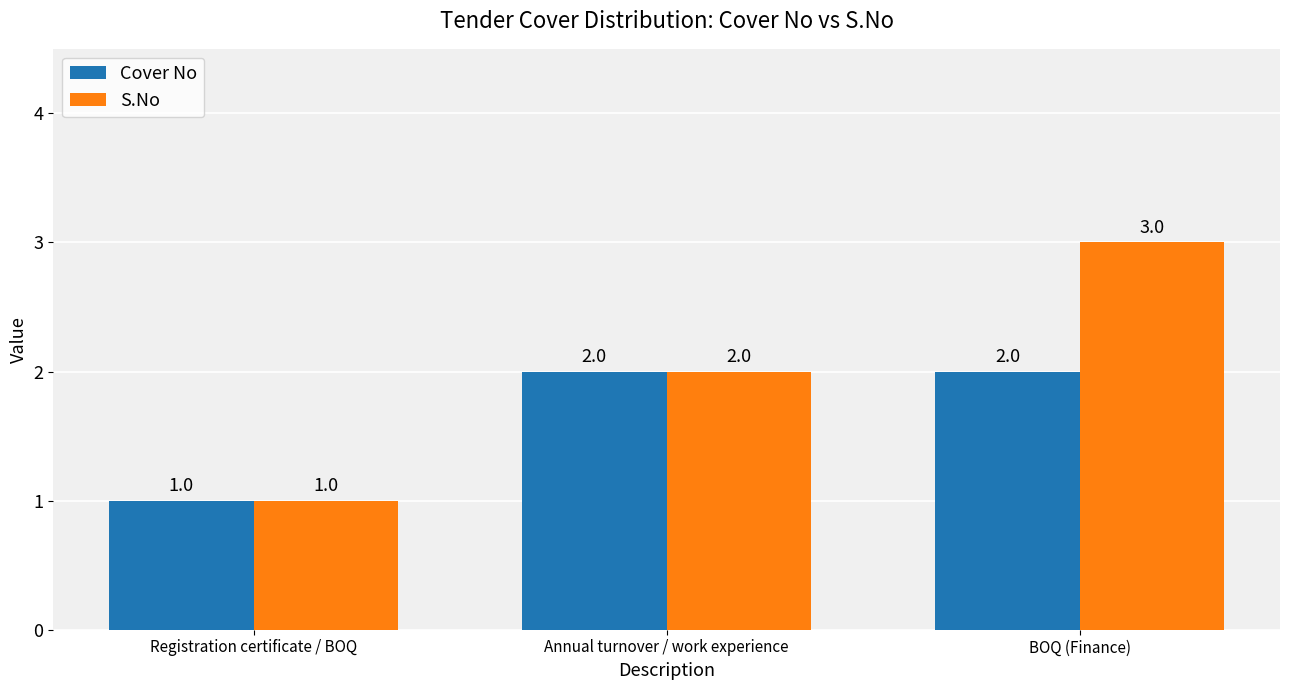

At which category is the sum across all series the highest?

BOQ (Finance)